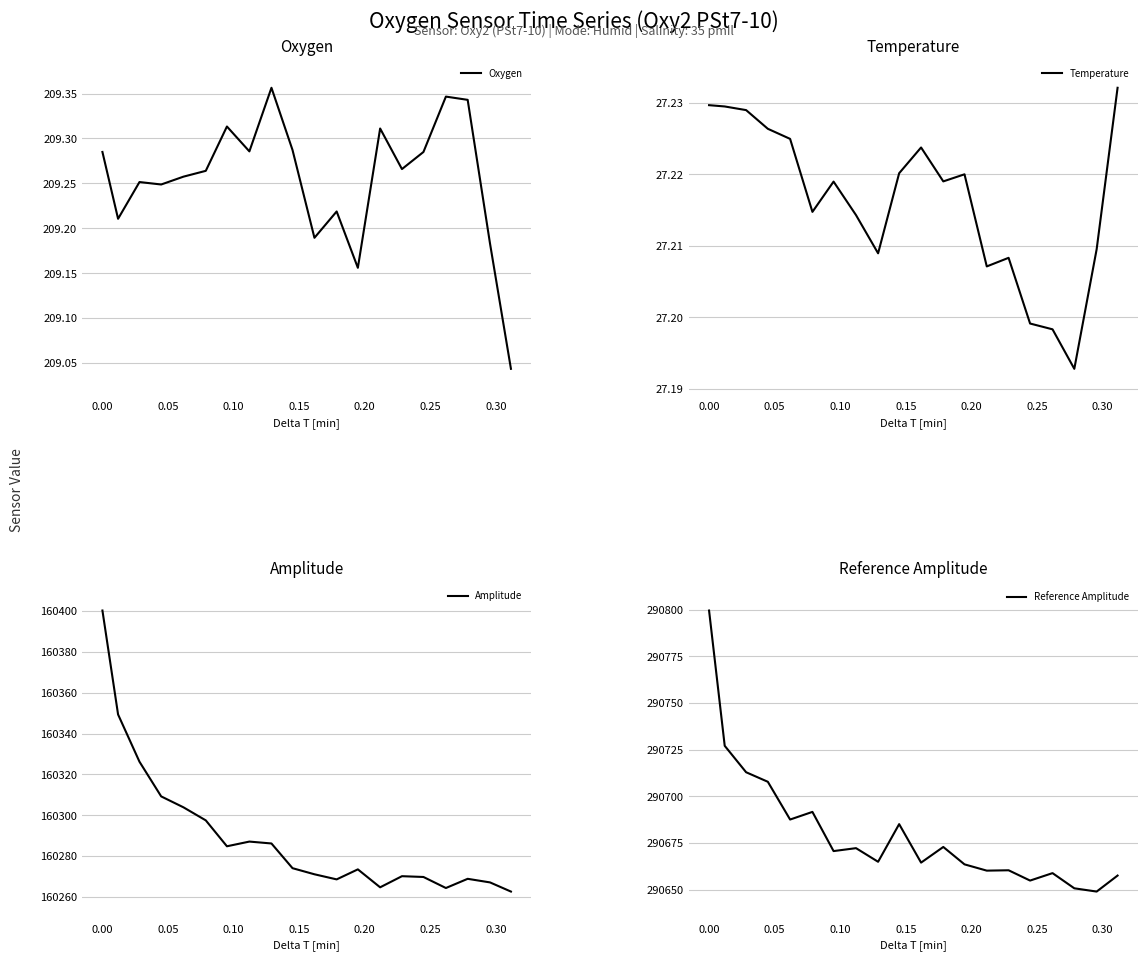

What is the lowest value of the Amplitude series?

160262.6